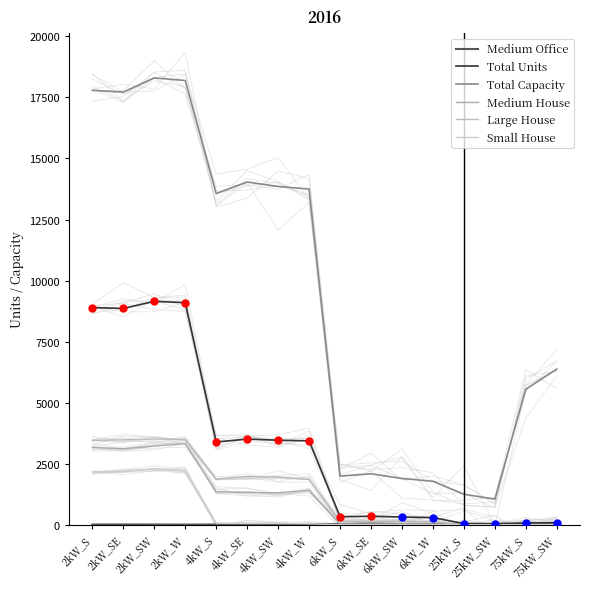

Is the value of Medium Office at 75kW_S greater than the value of Large House at 6kW_S?

No